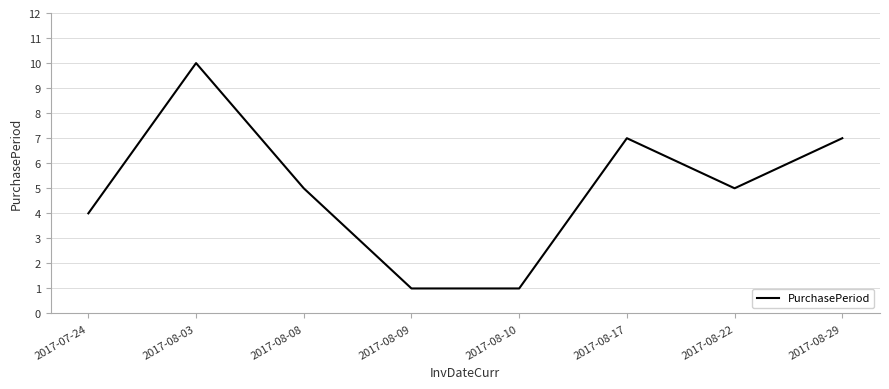

What is the greatest value displayed?

10